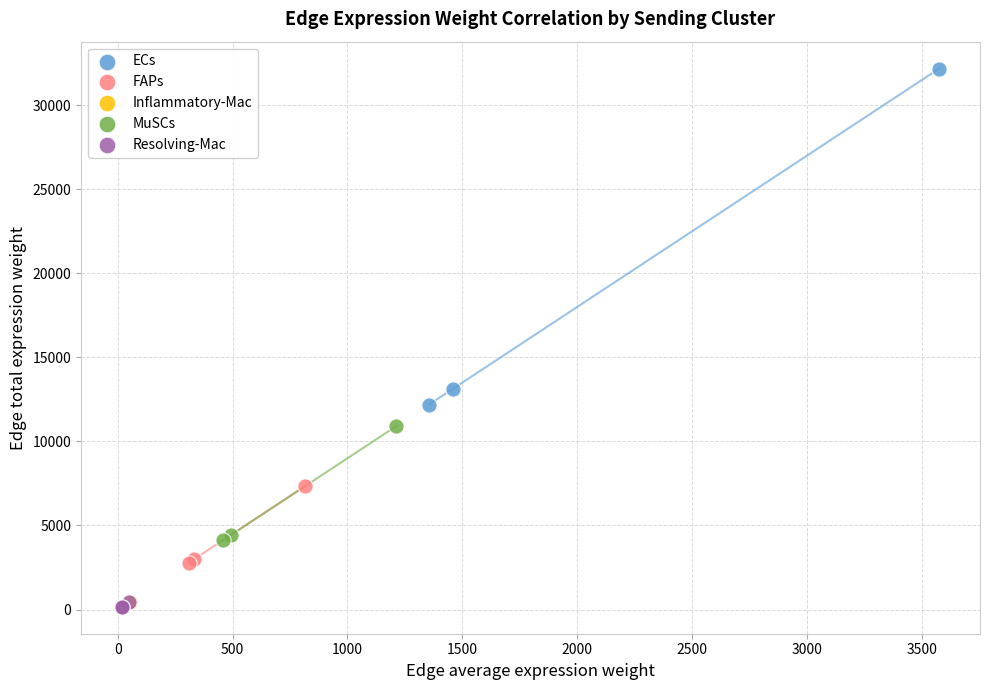

Which series has the widest spread of Y values?

ECs